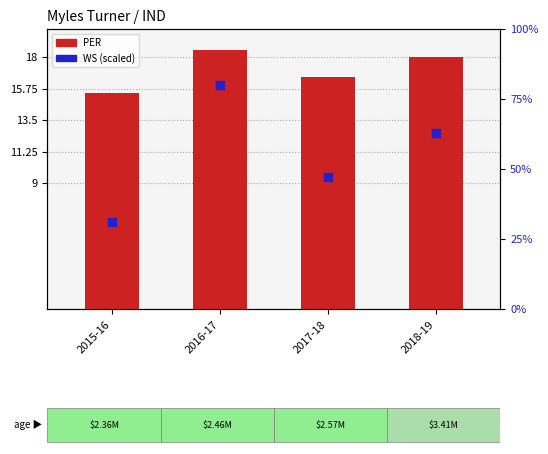

Which series contains the highest Y value?

WS (percentile)